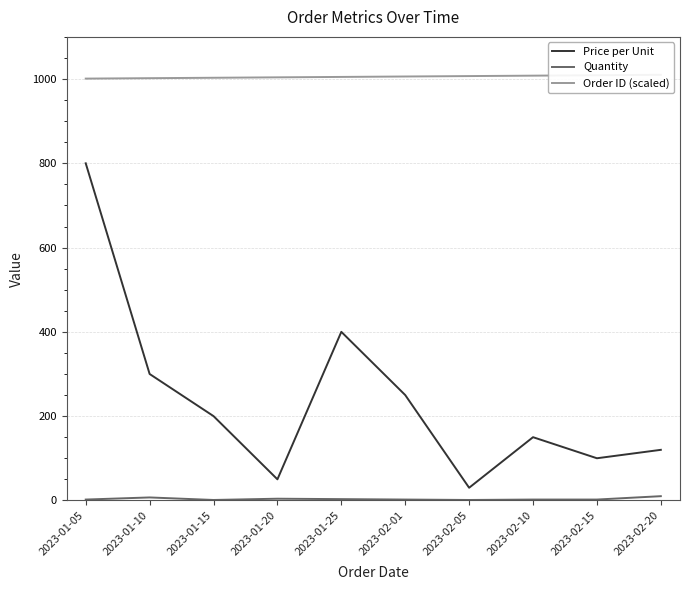

Which series has the widest spread of values?

Price per Unit